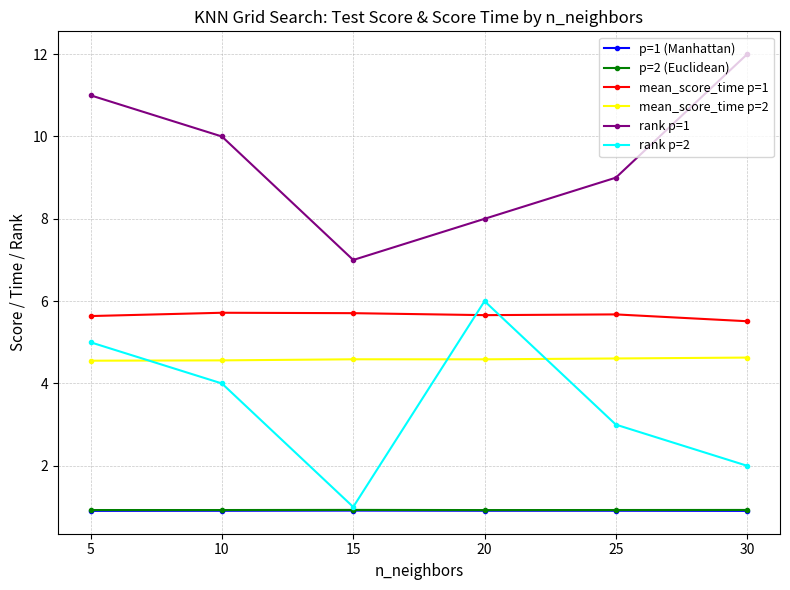

Which category has the highest value across all series?

30